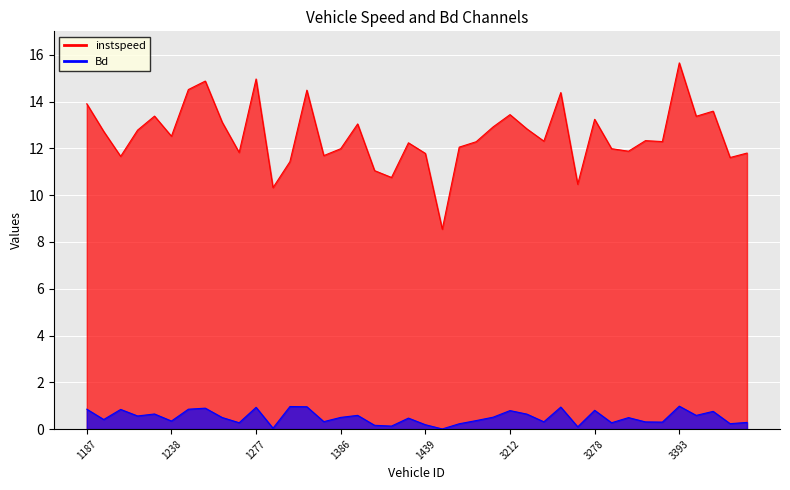

What is the maximum value for instspeed?

15.7